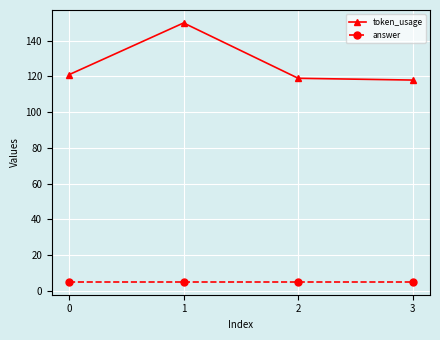

What is the sum of all answer values?

20